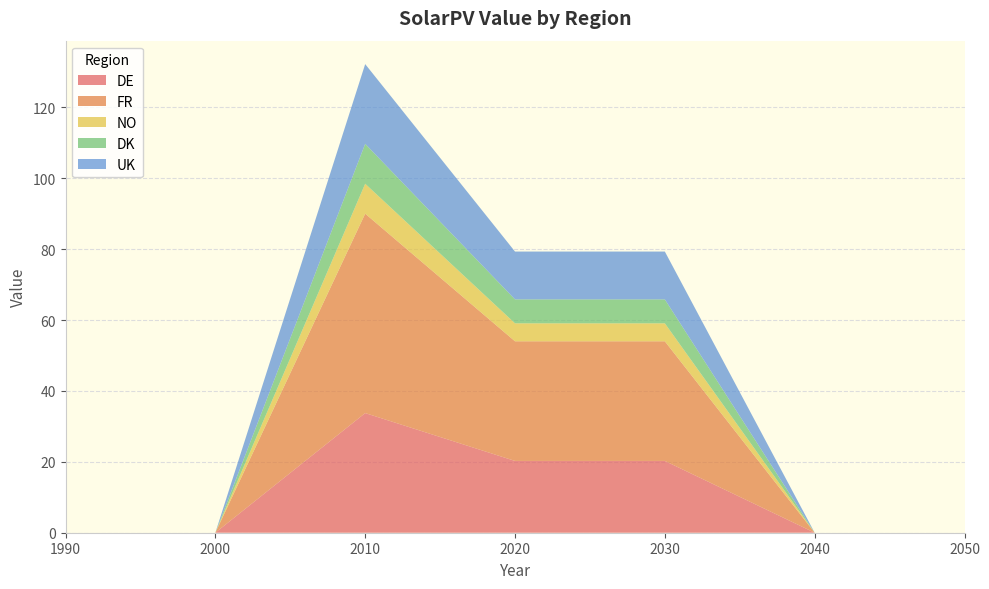

Reading right to left, extract all data points from this chart.

DE: 0.0	0.0	20.2	20.2	33.8	0.0	0.0
FR: 0.0	0.0	33.8	33.8	56.2	0.0	0.0
NO: 0.0	0.0	5.1	5.1	8.4	0.0	0.0
DK: 0.0	0.0	6.8	6.8	11.2	0.0	0.0
UK: 0.0	0.0	13.5	13.5	22.5	0.0	0.0